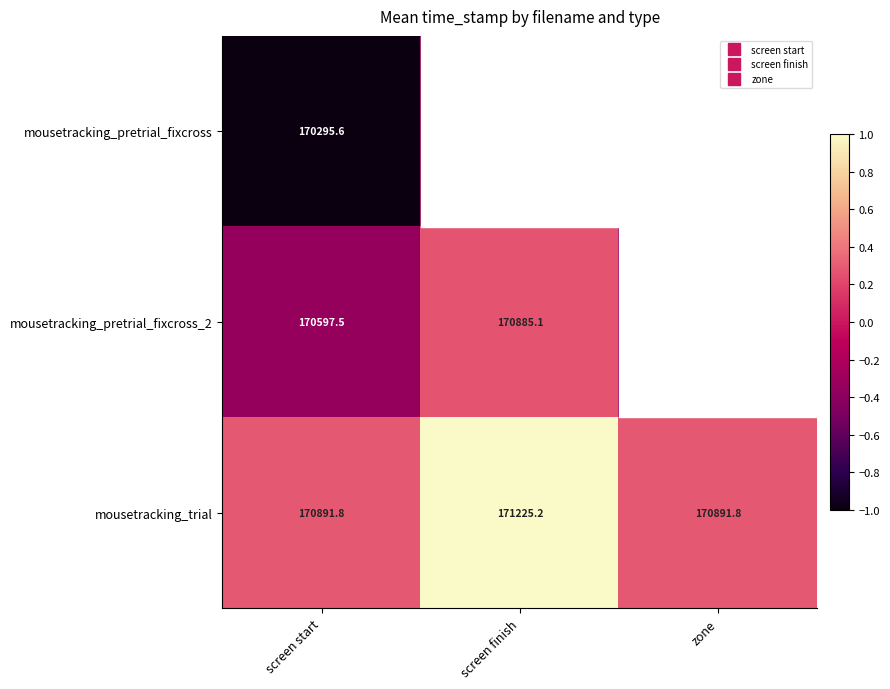

What is the approximate value of mousetracking_pretrial_fixcross at screen start?

170295.6